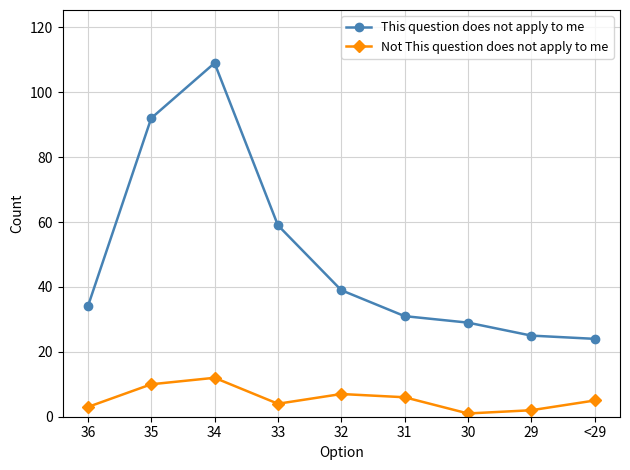

What are all the series names shown in the legend?

This question does not apply to me, Not This question does not apply to me